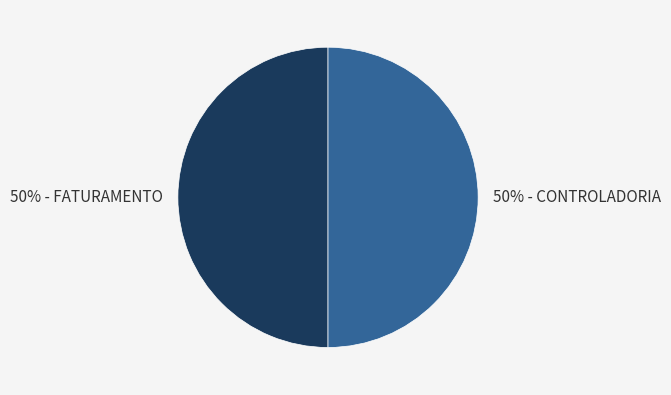

Count the number of slices in the pie.

2